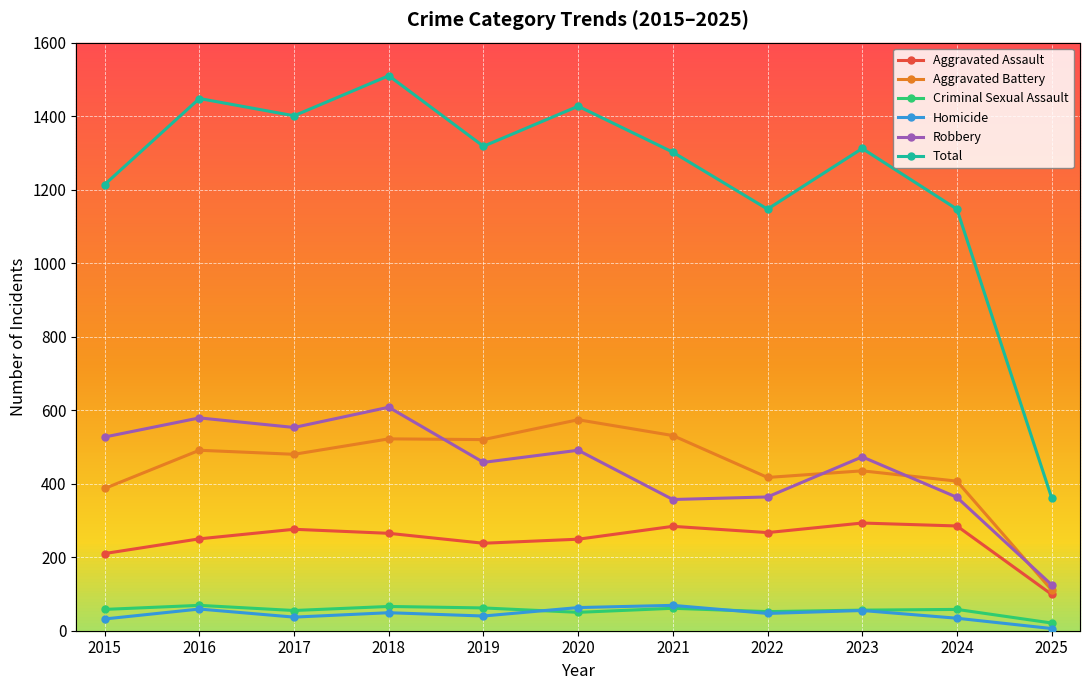

Read the Total value at 2025, to the nearest 100.

400